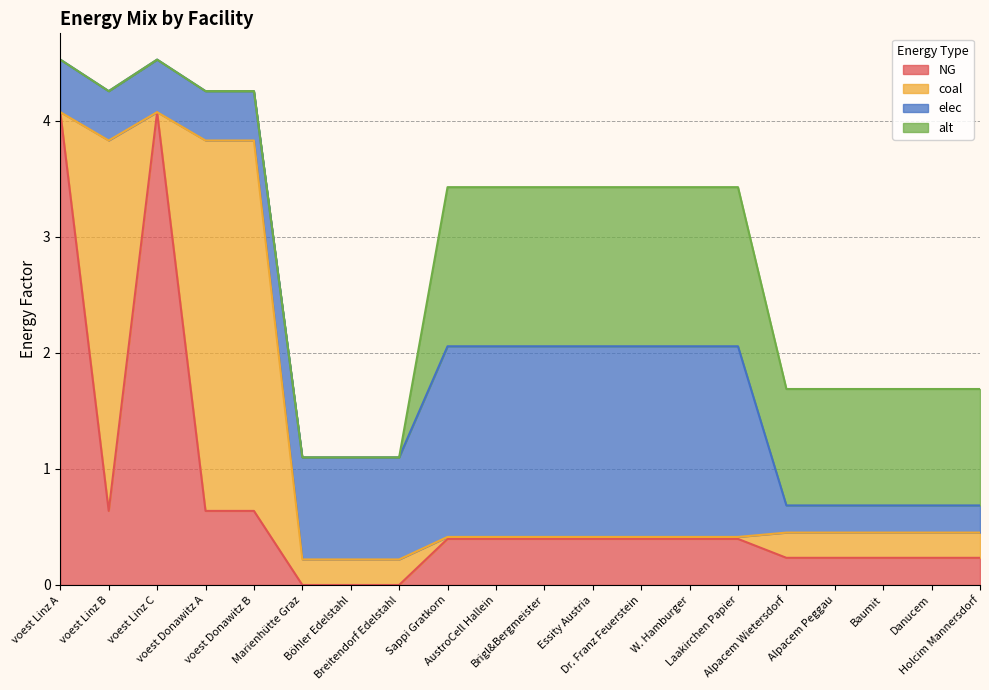

How many values in NG are above zero?

17